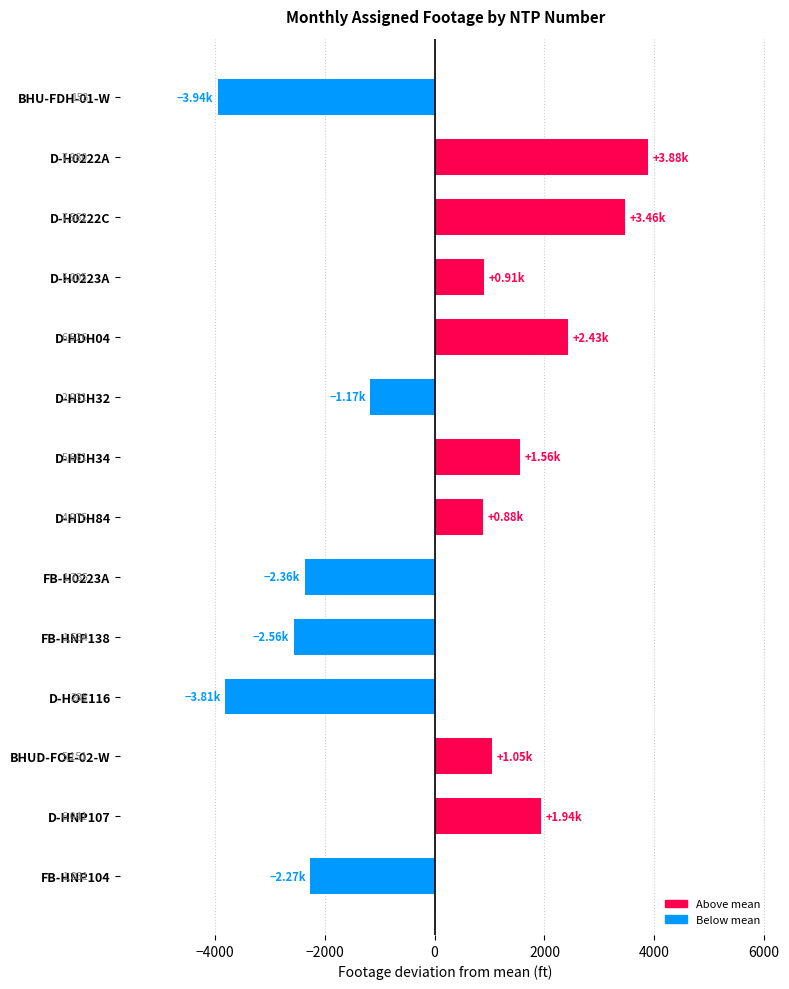

How many bars are there in total?

14